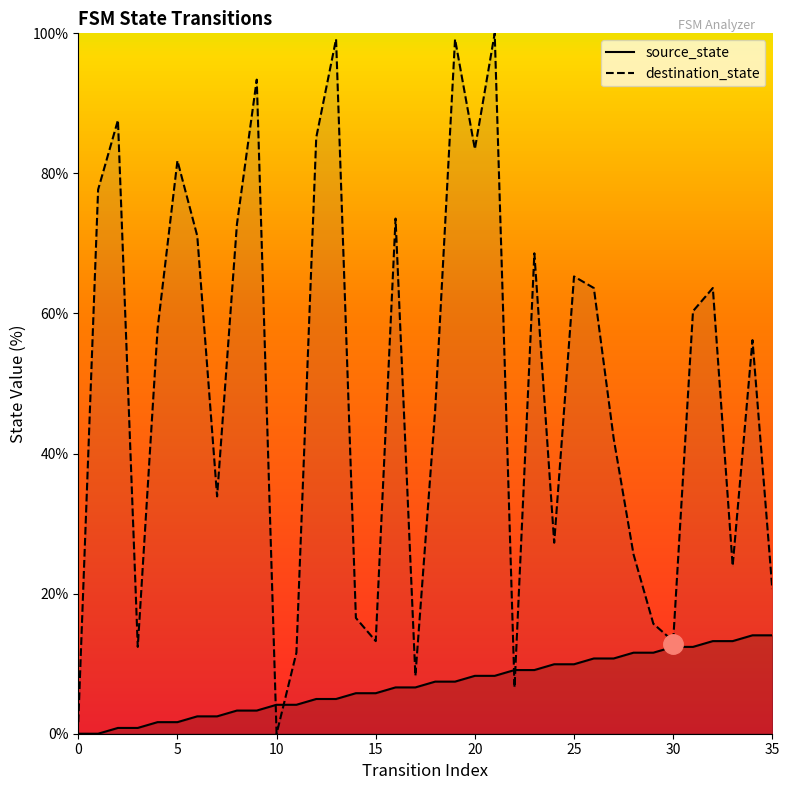

Which series changed the most between 14 and 15?

destination_state